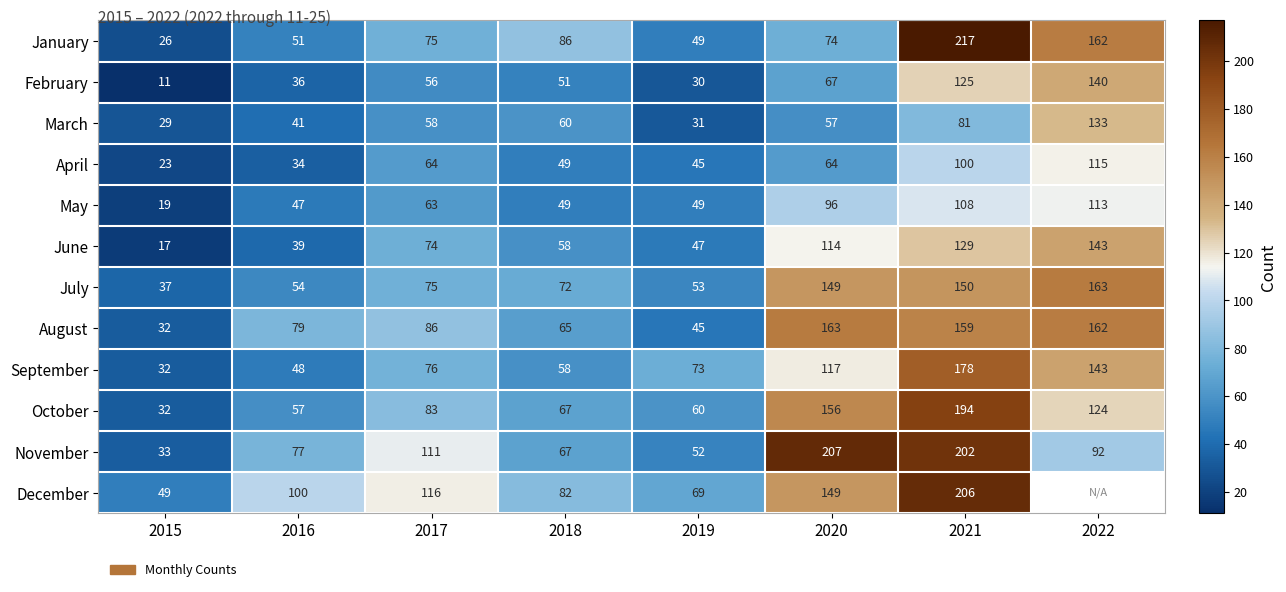

At 2021, list the series in order from largest to smallest.

January, December, November, October, September, August, July, June, February, May, April, March